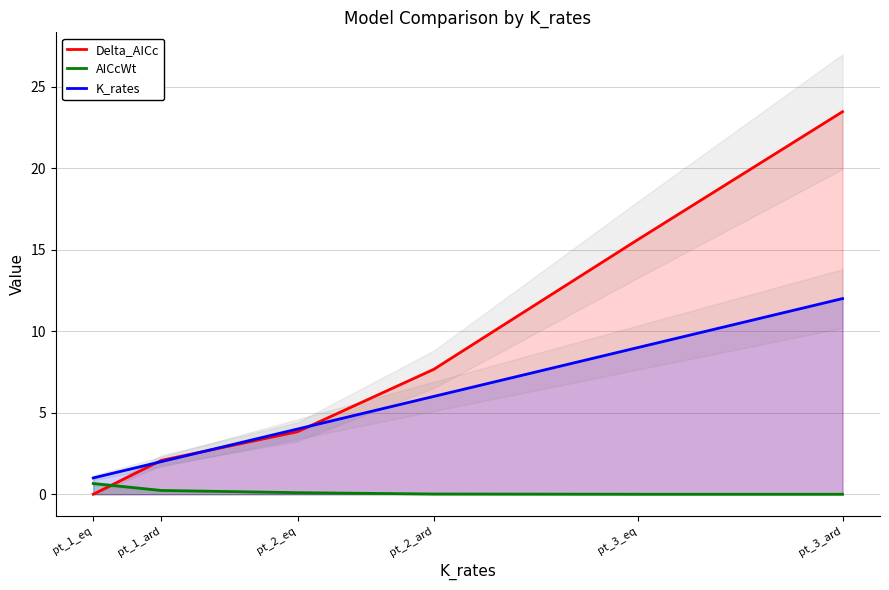

Reading right to left, transcribe all the data shown in this chart.

Delta_AICc: 23.5	15.6	7.7	3.8	2.1	0.0
AICcWt: 0.0	0.0	0.0	0.1	0.2	0.7
K_rates: 12.0	9.0	6.0	4.0	2.0	1.0